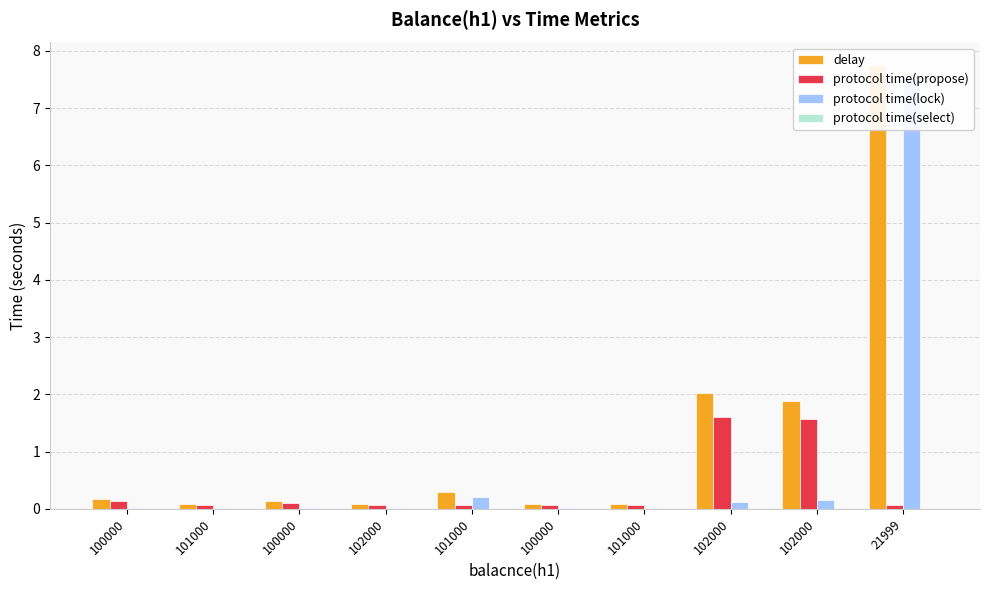

Which category has the lowest value in the protocol time(select) series?

21999